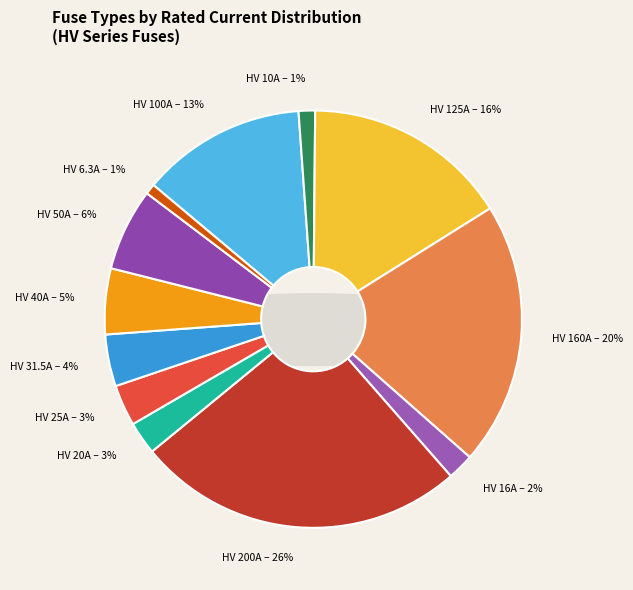

To the nearest percent, what percentage of the pie is HV 50A?

6%